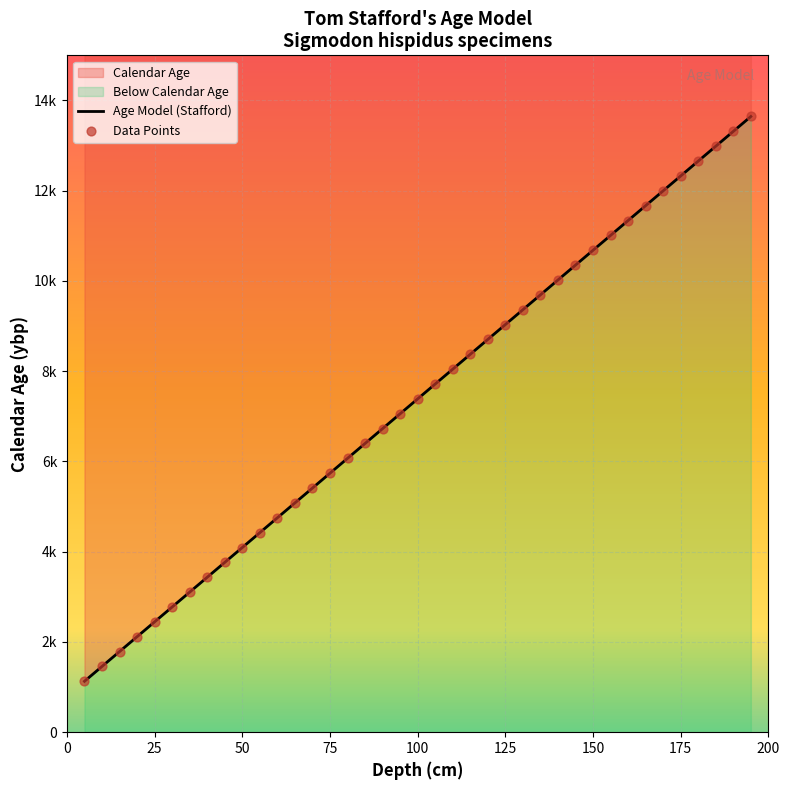

What is the change in value from 25 to 160?

+8893.3